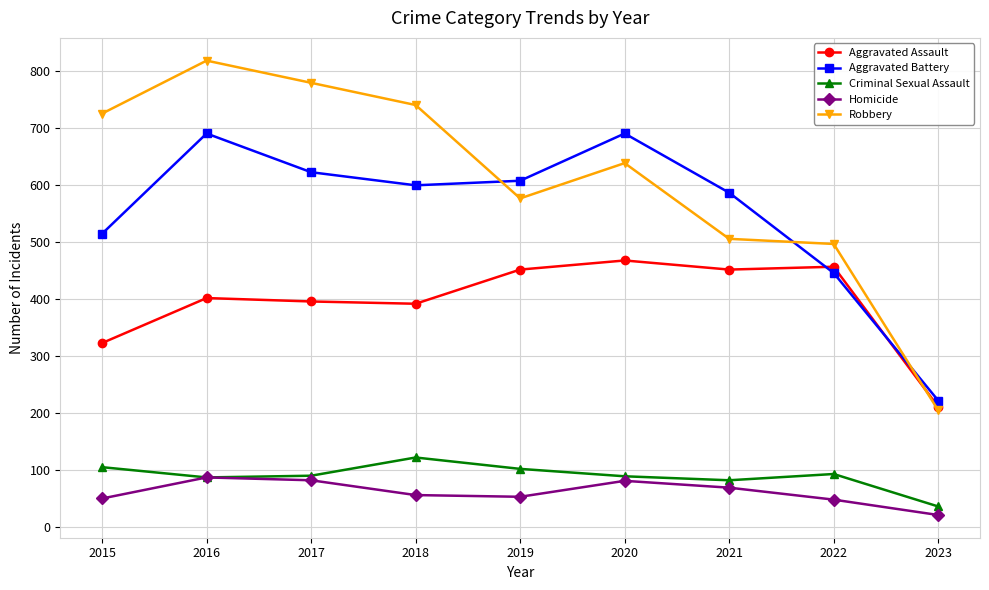

At which category is the sum across all series the highest?

2016